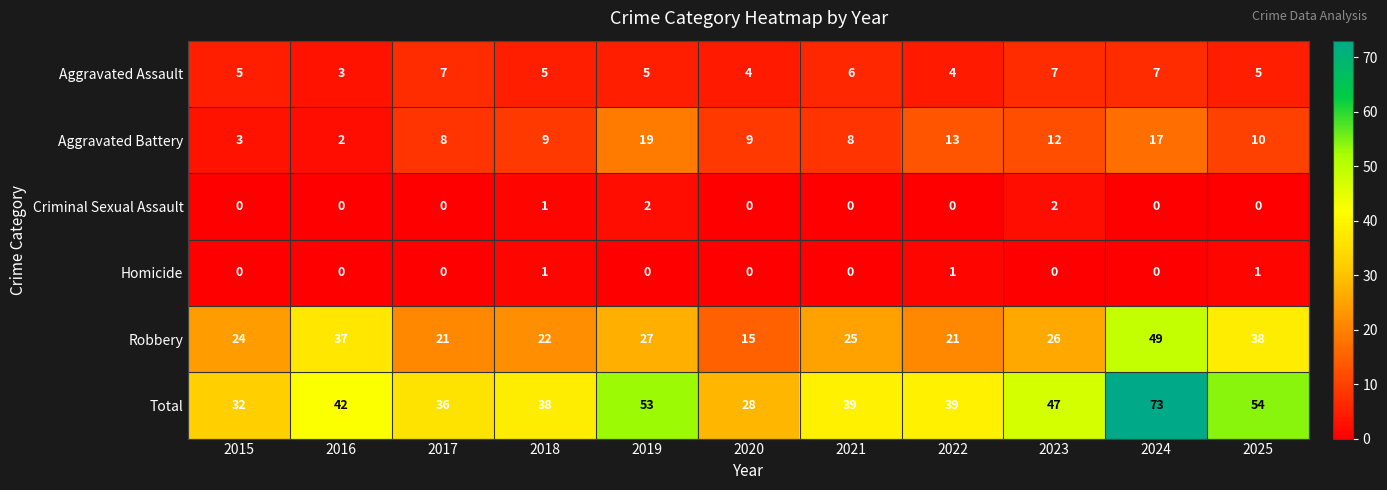

What is the maximum value shown in the chart?

73